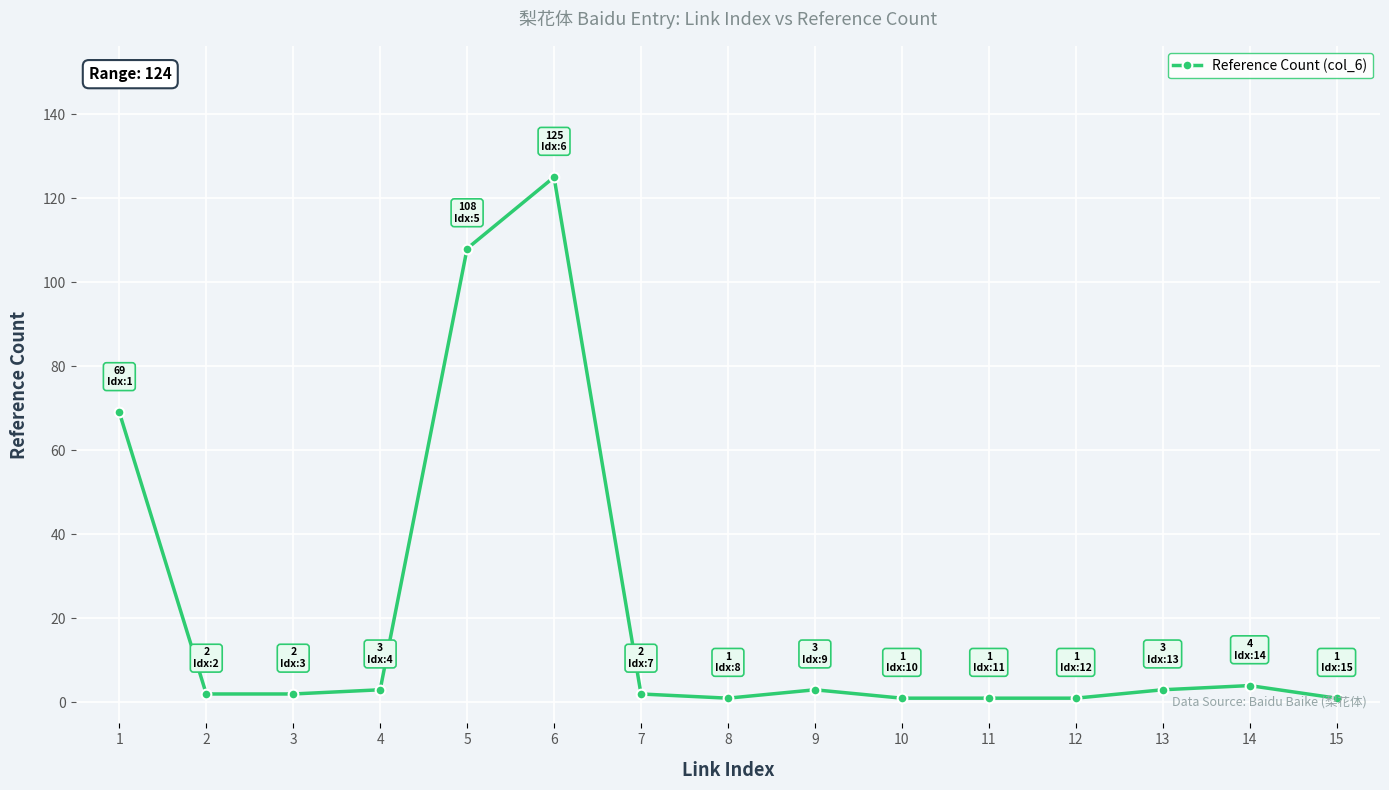

What is the value of the 6th point from the left?

125